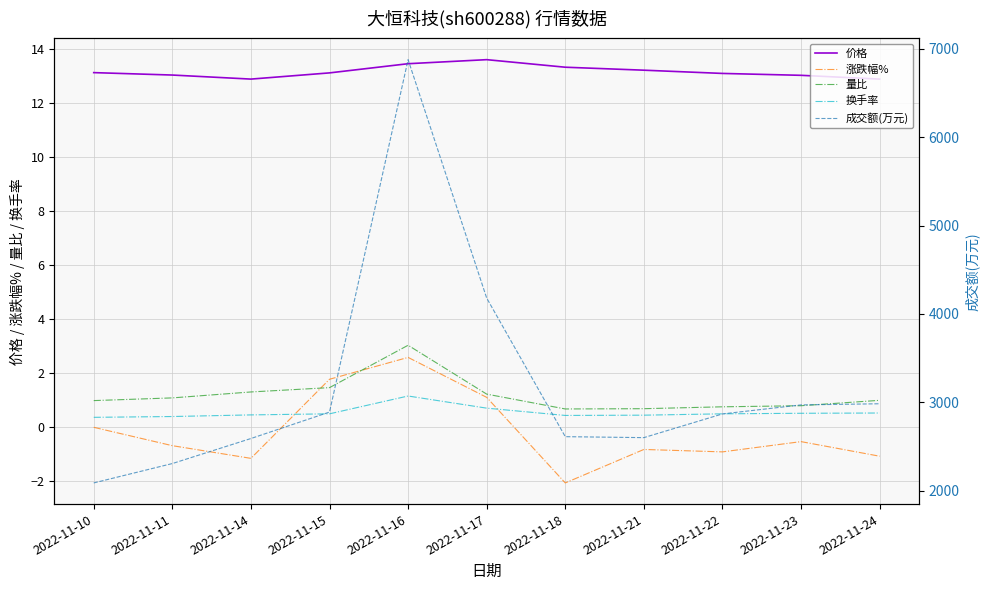

Reading left to right, extract all data points from this chart.

价格: 2022-11-10=13.1	2022-11-11=13.1	2022-11-14=12.9	2022-11-15=13.1	2022-11-16=13.5	2022-11-17=13.6	2022-11-18=13.3	2022-11-21=13.2	2022-11-22=13.1	2022-11-23=13.0	2022-11-24=12.9
涨跌幅%: 2022-11-10=0.0	2022-11-11=-0.7	2022-11-14=-1.1	2022-11-15=1.8	2022-11-16=2.6	2022-11-17=1.1	2022-11-18=-2.1	2022-11-21=-0.8	2022-11-22=-0.9	2022-11-23=-0.5	2022-11-24=-1.1
量比: 2022-11-10=1.0	2022-11-11=1.1	2022-11-14=1.3	2022-11-15=1.5	2022-11-16=3.0	2022-11-17=1.2	2022-11-18=0.7	2022-11-21=0.7	2022-11-22=0.8	2022-11-23=0.8	2022-11-24=1.0
换手率: 2022-11-10=0.4	2022-11-11=0.4	2022-11-14=0.5	2022-11-15=0.5	2022-11-16=1.2	2022-11-17=0.7	2022-11-18=0.4	2022-11-21=0.5	2022-11-22=0.5	2022-11-23=0.5	2022-11-24=0.5
成交额(万元): 2022-11-10=2090.0	2022-11-11=2309.0	2022-11-14=2592.0	2022-11-15=2891.0	2022-11-16=6875.0	2022-11-17=4180.0	2022-11-18=2613.0	2022-11-21=2602.0	2022-11-22=2870.0	2022-11-23=2972.0	2022-11-24=2985.0